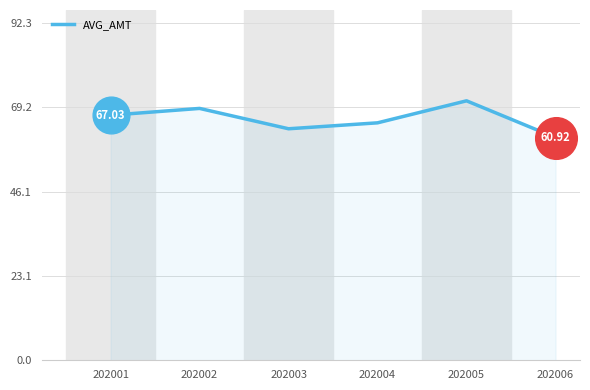

Approximately how many times larger is the value at 202003 compared to 202002?

0.9